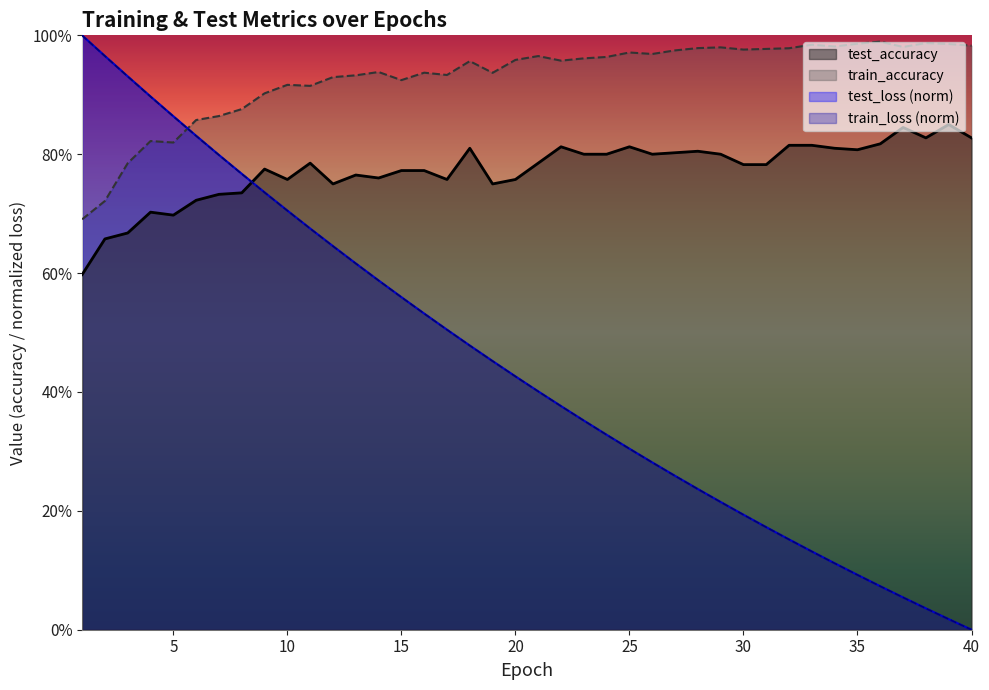

What is the sum of all train_accuracy values?

37.1